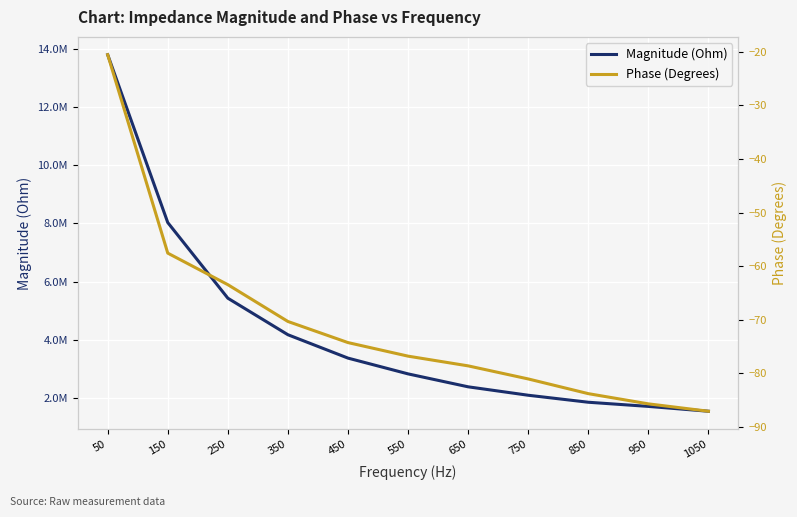

What is the total value across all series at 750?

2095826.1